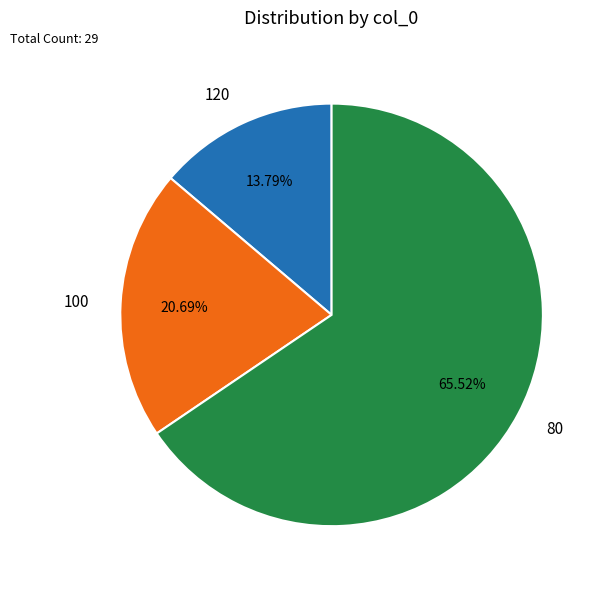

Is there any slice that represents more than half of the pie?

Yes